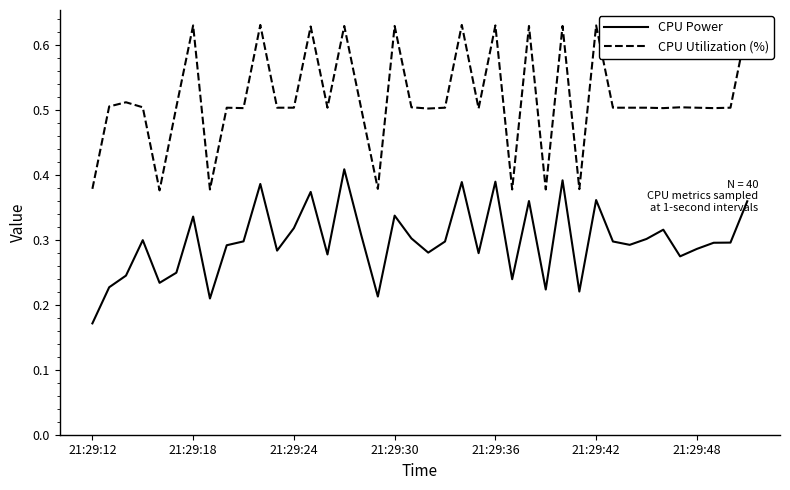

Where is CPU Power nearest to the value 0?

21:29:12